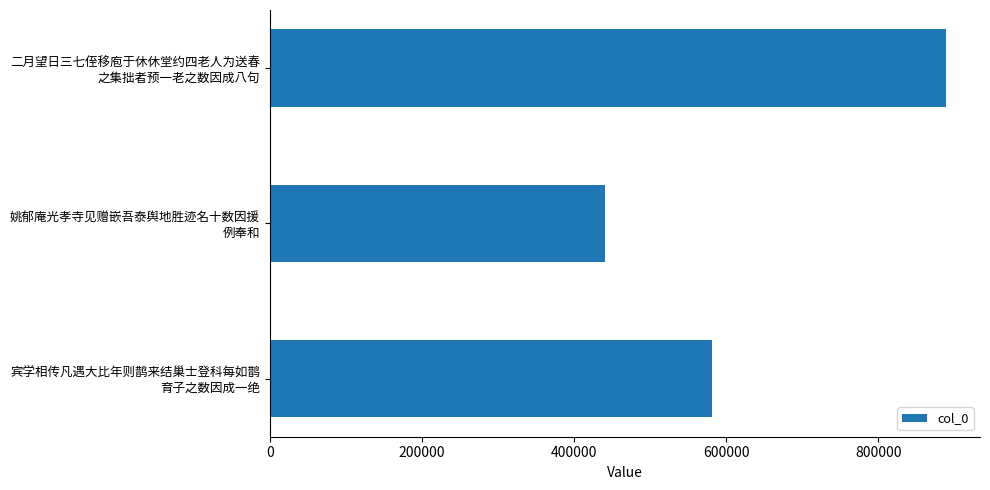

Rank the categories by value from highest to lowest.

二月望日三七侄移庖于休休堂约四老人为送春
之集拙者预一老之数因成八句, 宾学相传凡遇大比年则鹊来结巢士登科每如鹊
育子之数因成一绝, 姚郁庵光孝寺见赠嵌吾泰舆地胜迹名十数因援
例奉和